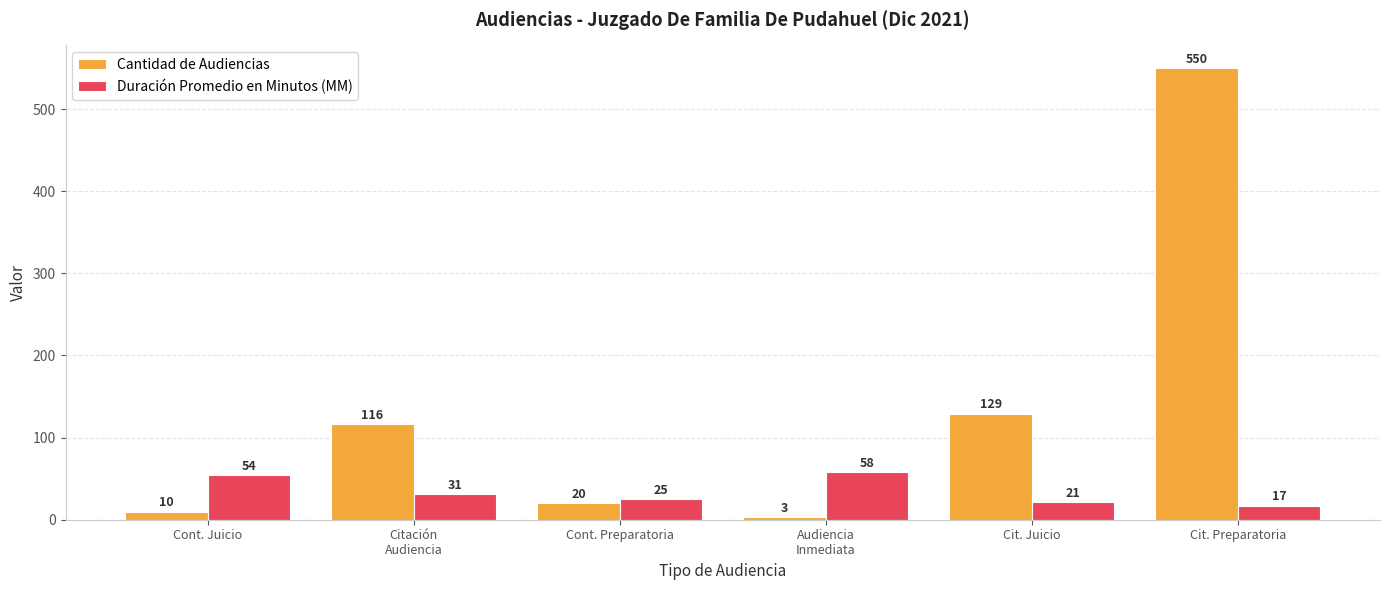

True or false: Cantidad de Audiencias has a value of 967 at Cit. Preparatoria.

False